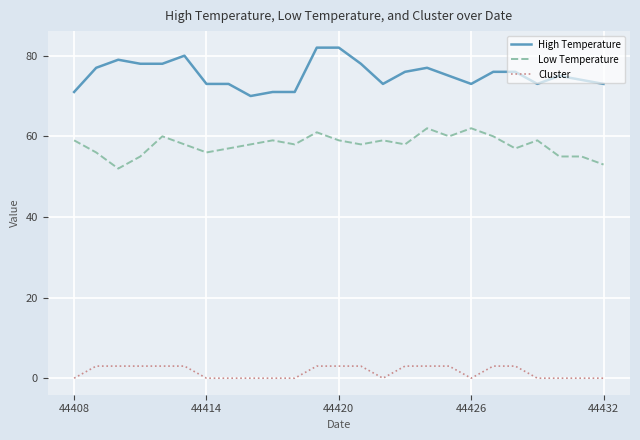

Which series has the largest total across all categories?

High Temperature